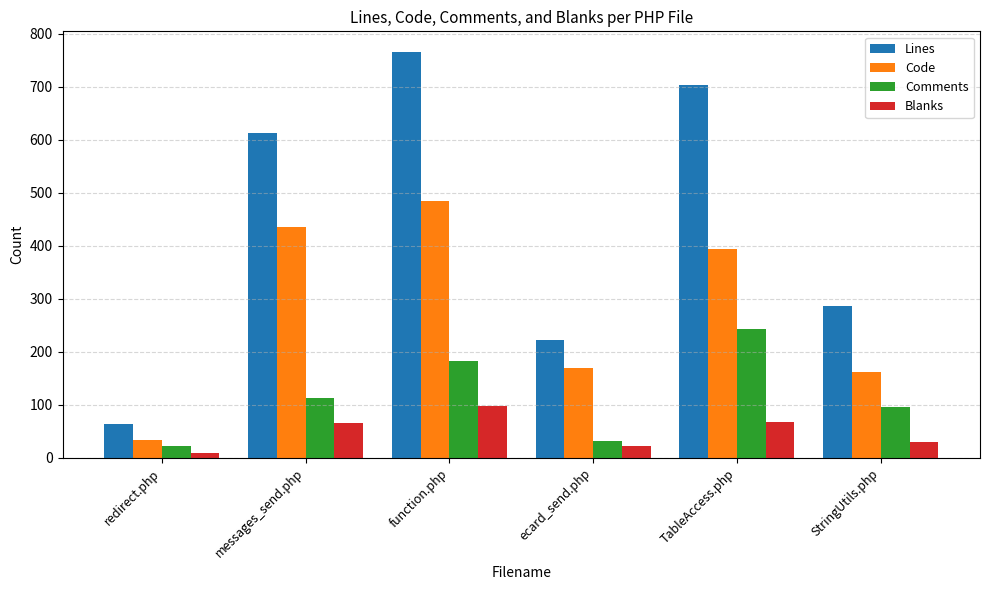

What is the average value of the Code series?

280